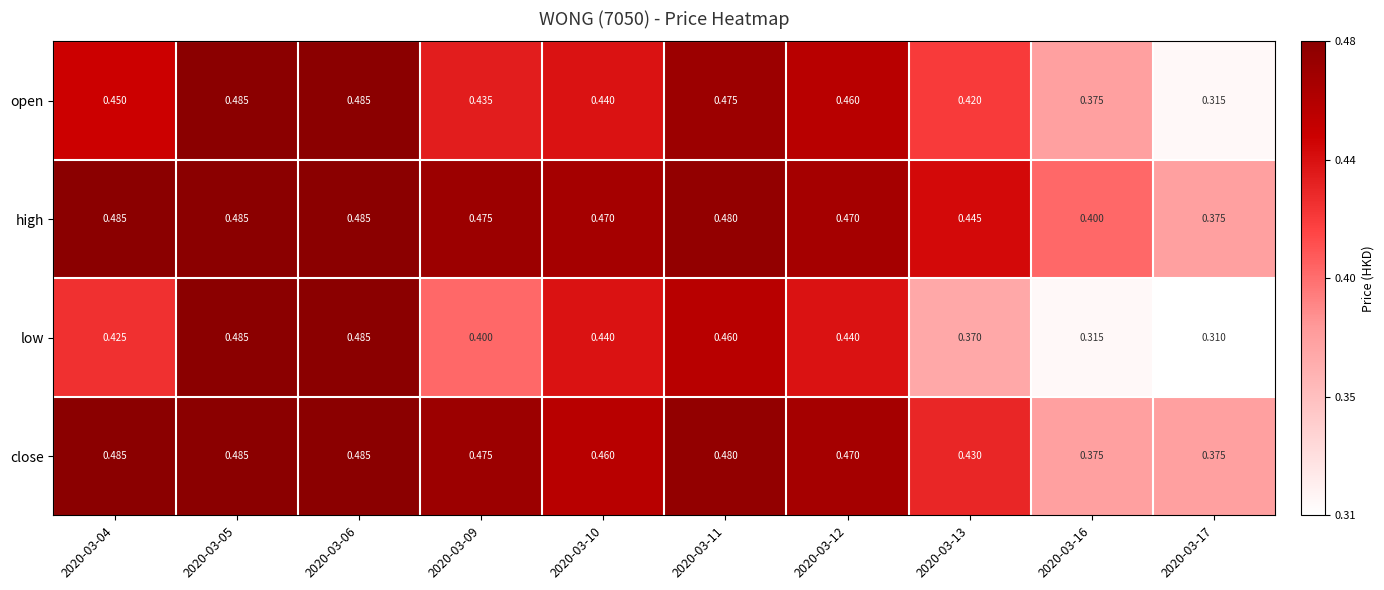

Between 2020-03-12 and 2020-03-16, which series saw the biggest shift?

low